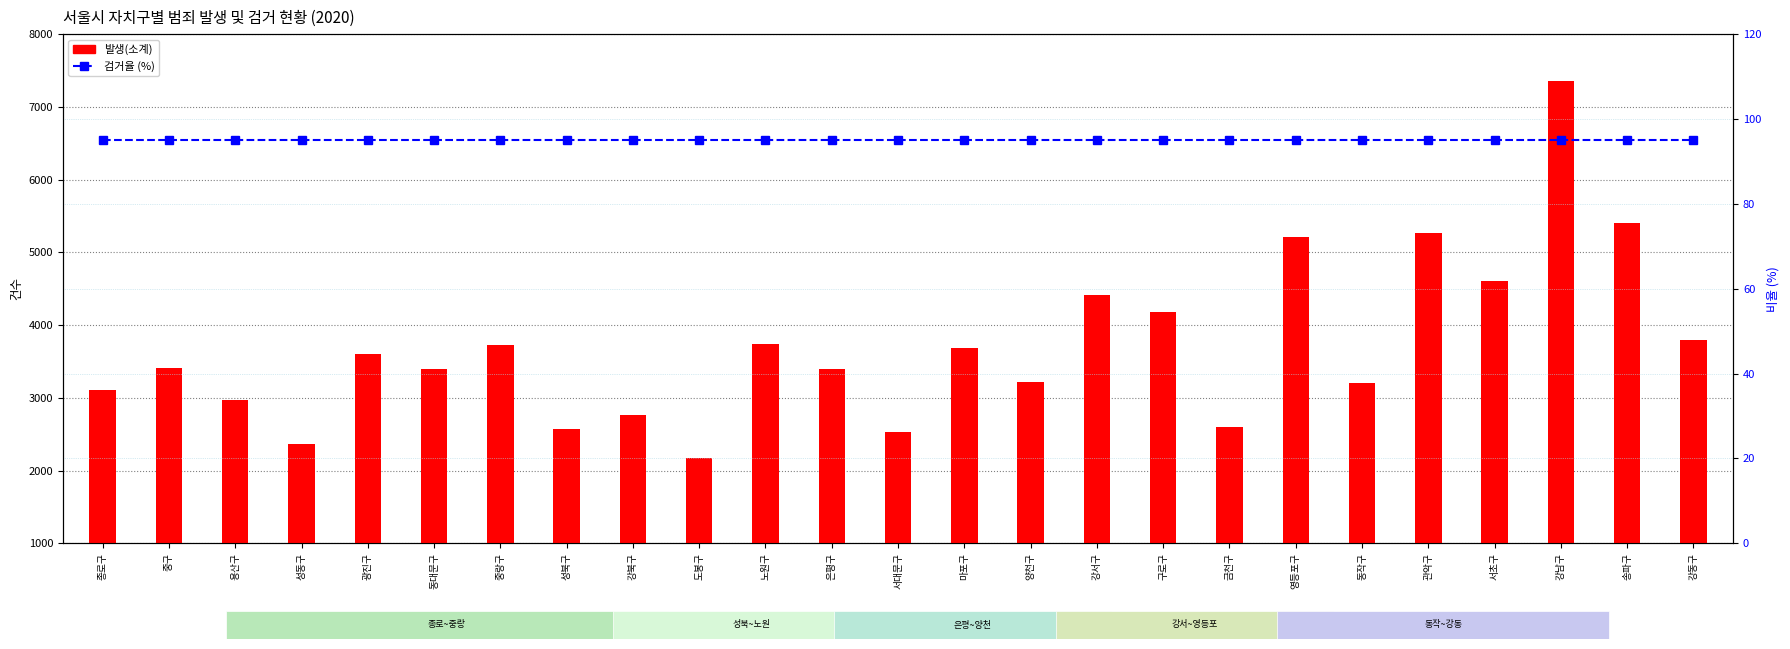

Reading left to right, transcribe all the data shown in this chart.

발생(소계): 3102	3411	2969	2362	3601	3401	3726	2567	2770	2179	3743	3390	2533	3688	3216	4415	4175	2598	5217	3200	5261	4601	7356	5410	3788
검거율 (%): 95	95	95	95	95	95	95	95	95	95	95	95	95	95	95	95	95	95	95	95	95	95	95	95	95